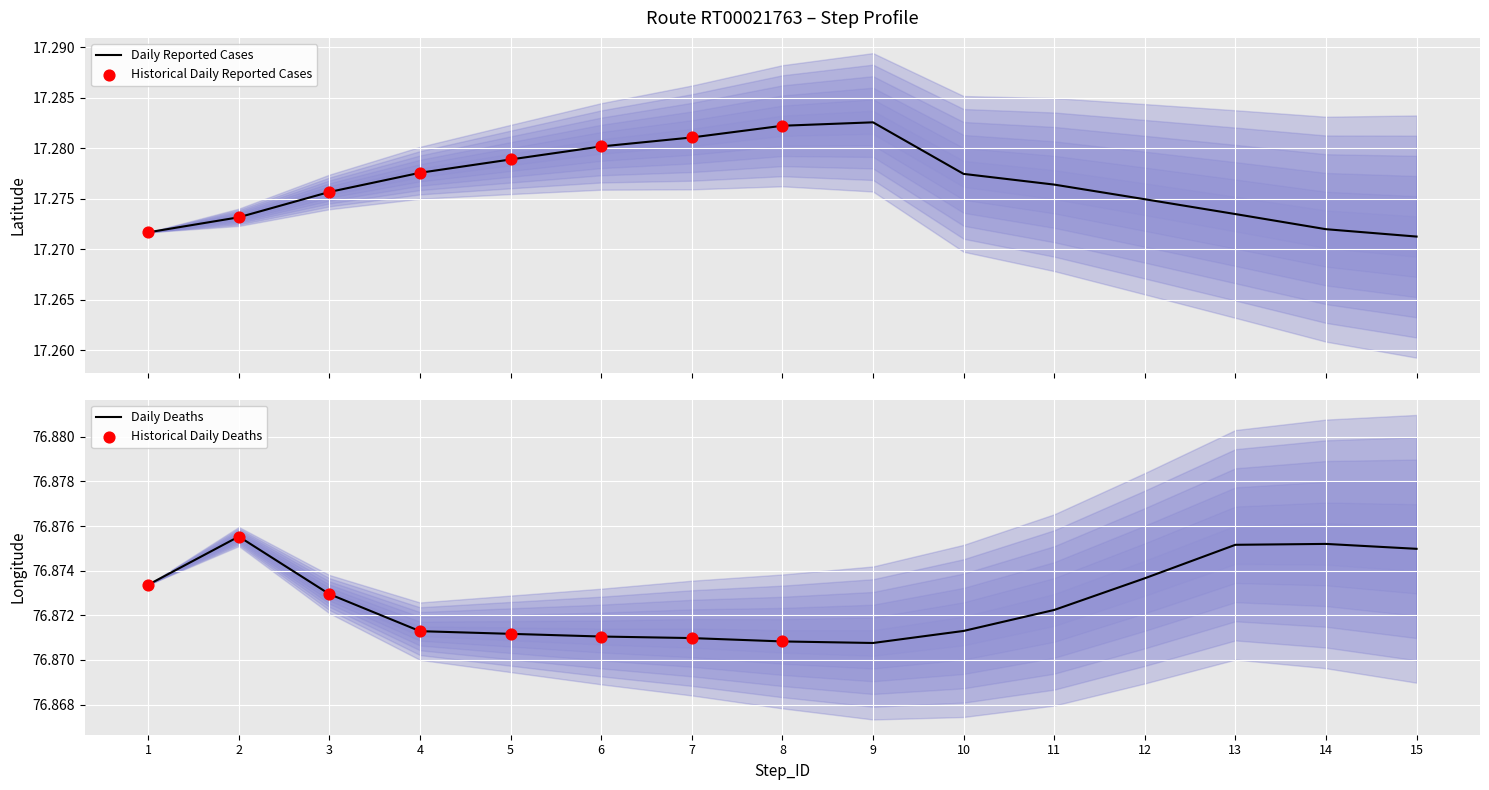

At how many categories does at least one series exceed 60?

15